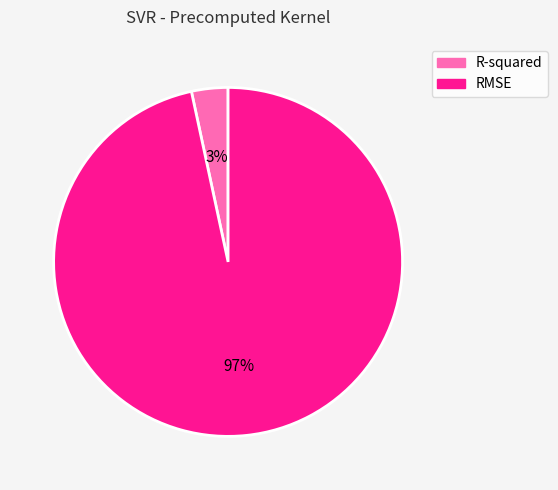

To the nearest percent, what percentage of the pie is R-squared?

3%